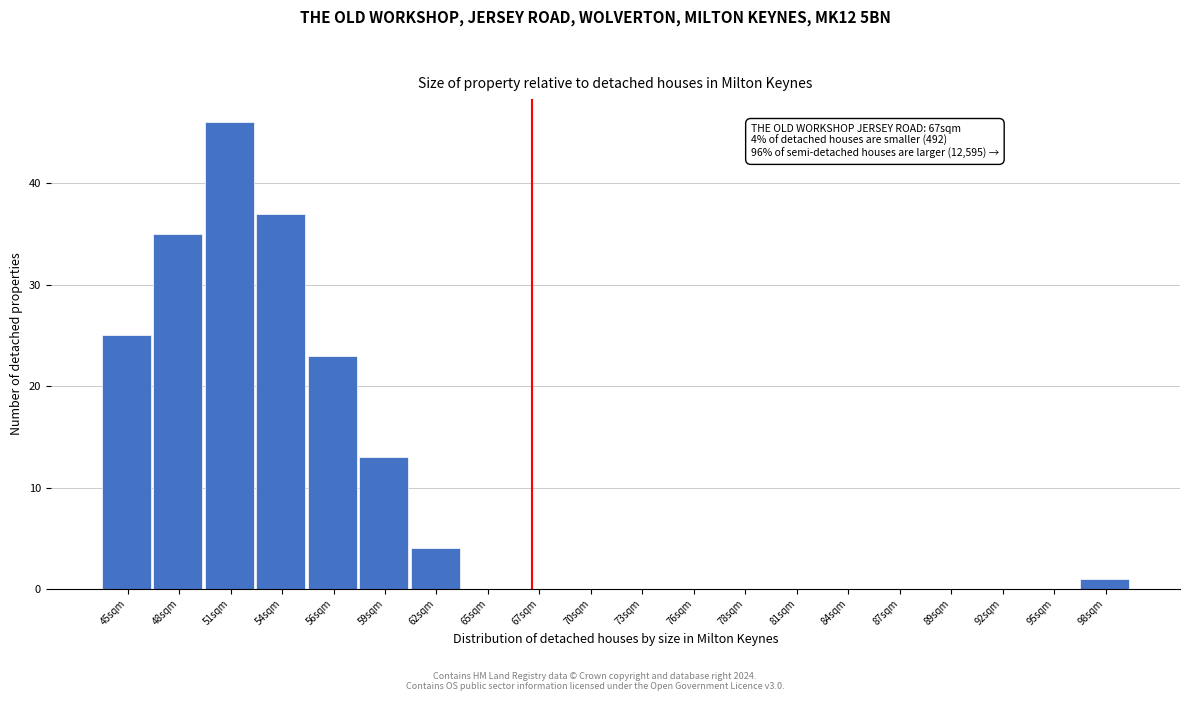

Which range on the x-axis has the tallest bar?

49.50 to 52.25